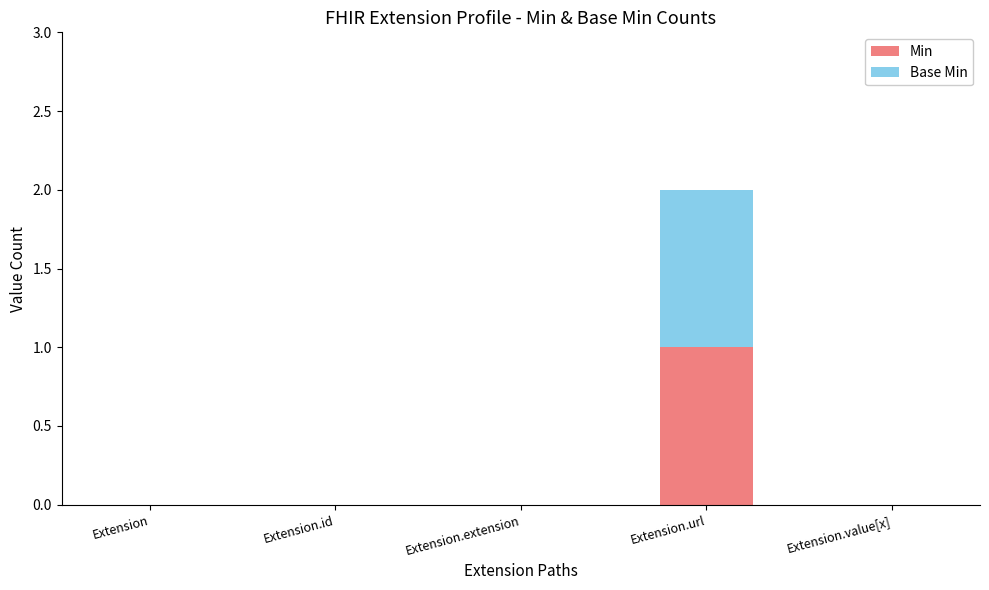

At which label does Min reach its peak?

Extension.url